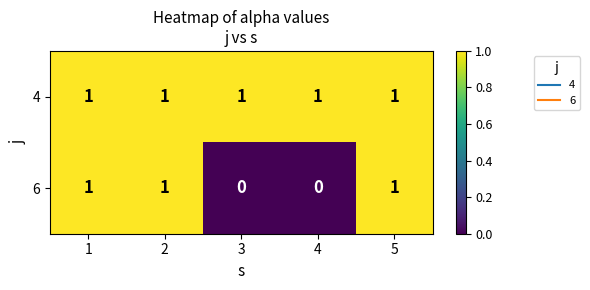

How many distinct data groups are displayed?

2